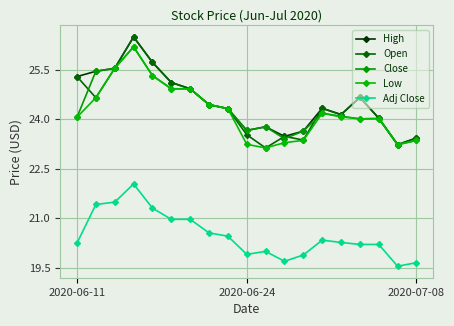

Is this an area chart (filled region under the line)?

No